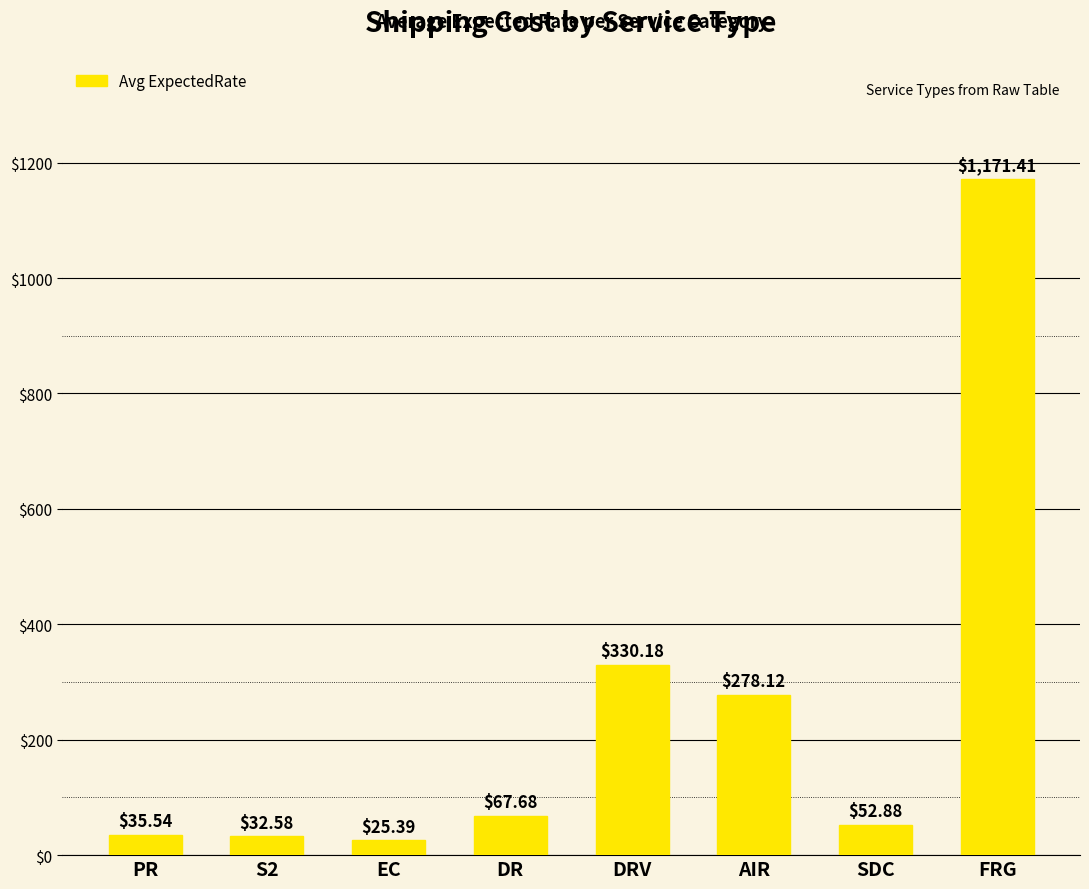

At which label does the data first exceed 67?

DR